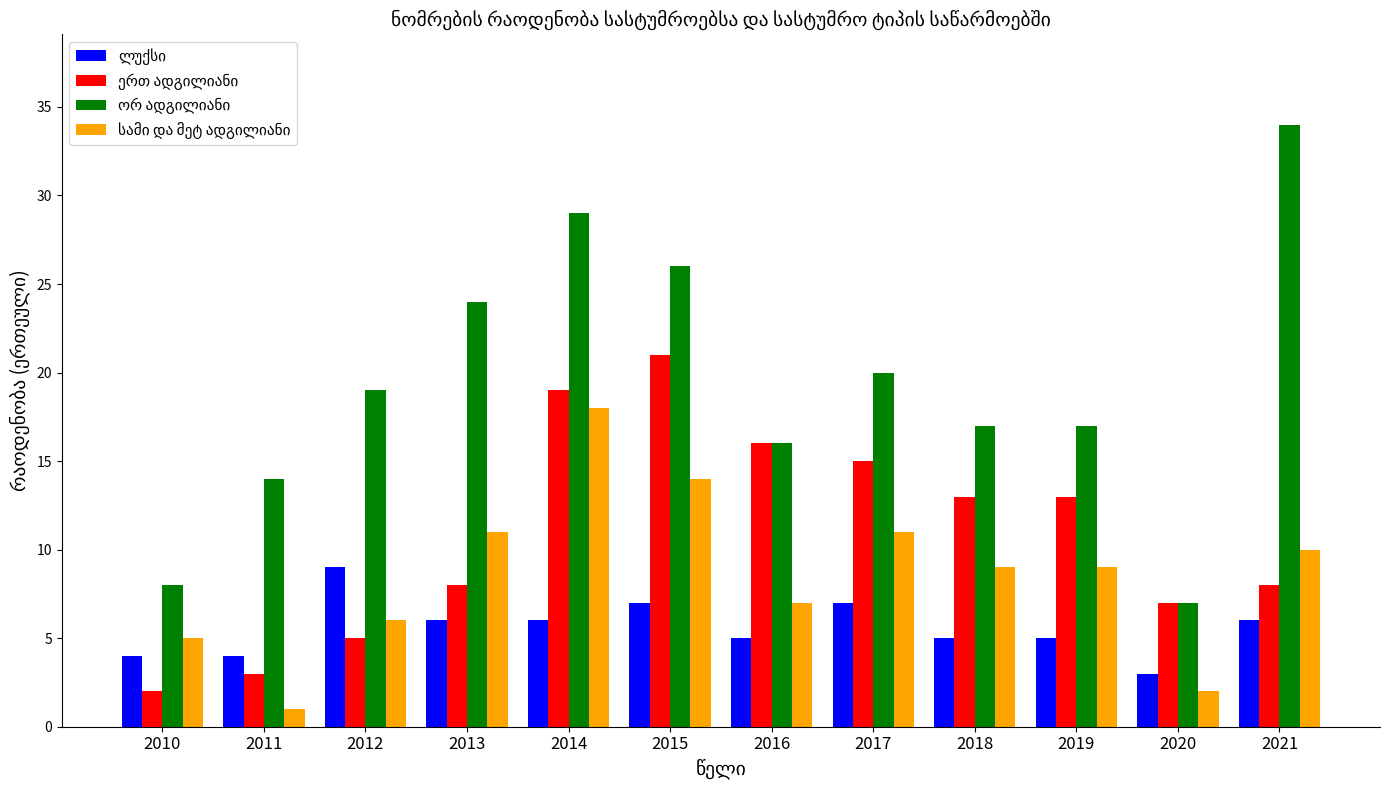

Are the bars horizontal?

No